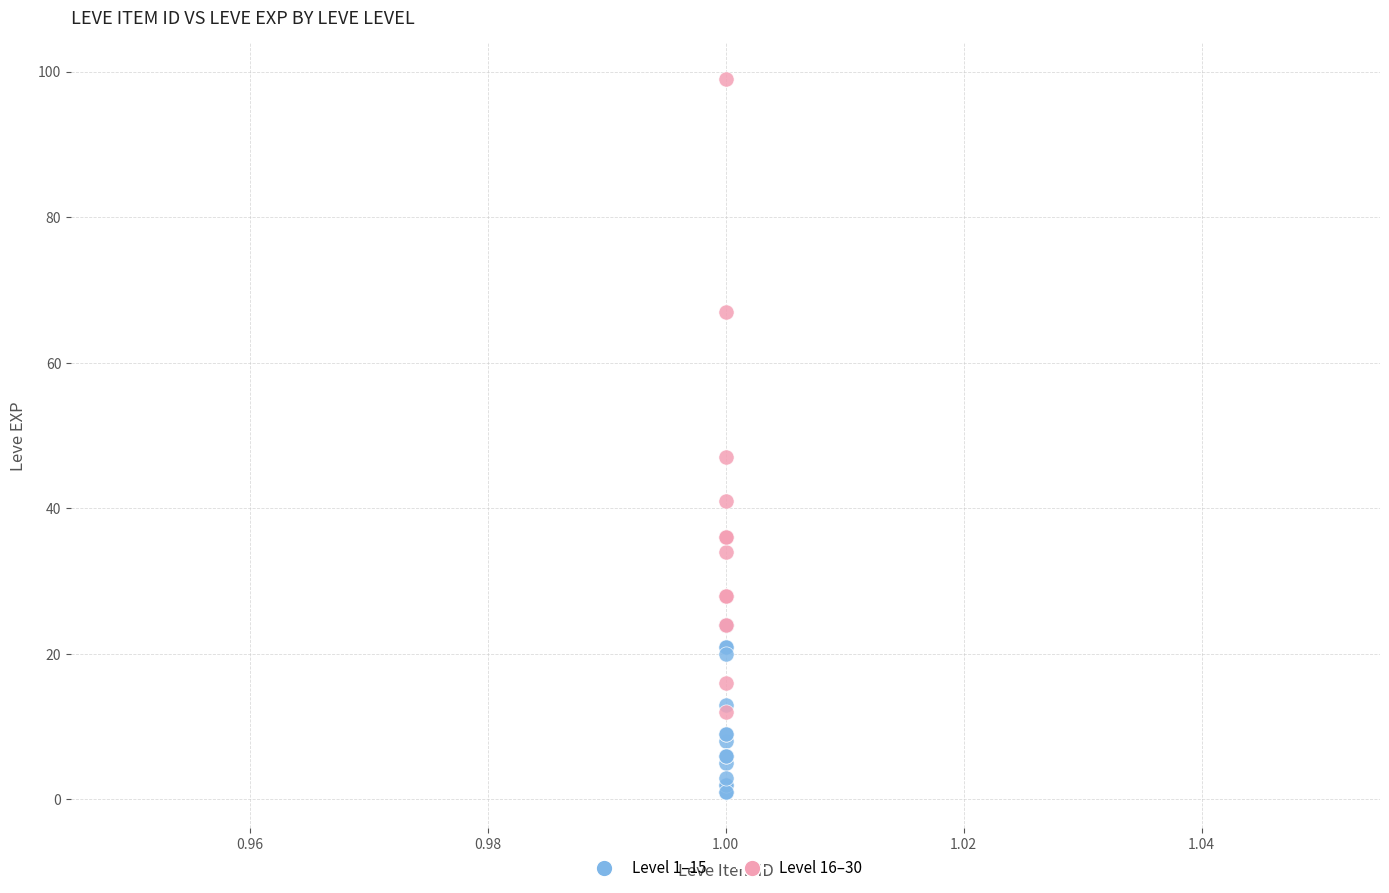

Which series has the largest Y range (max minus min)?

Level 16–30